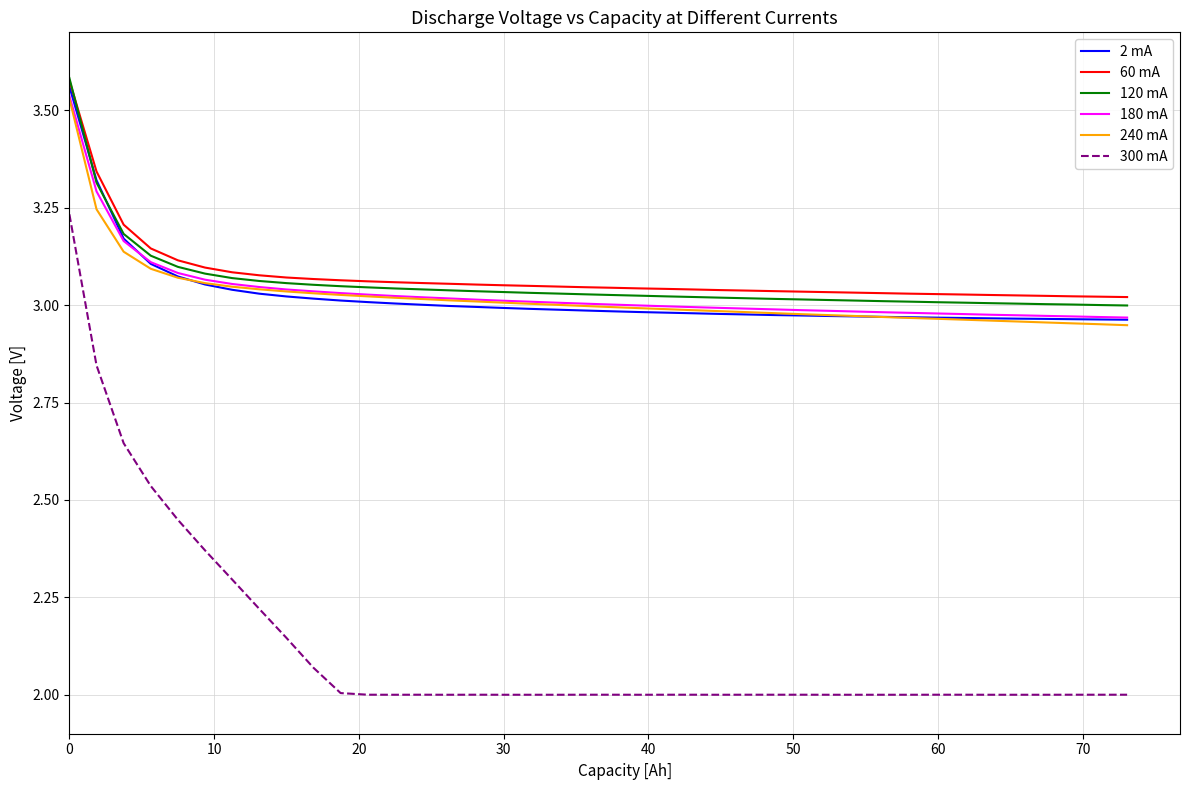

Which series has the largest range (max minus min)?

300 mA